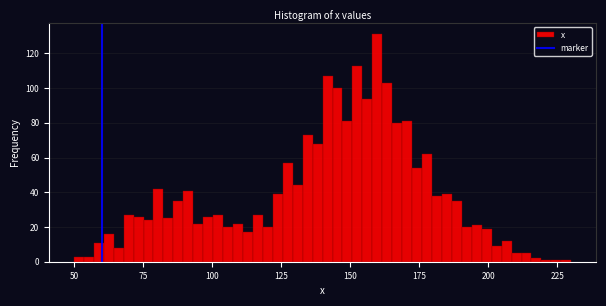

Read against the x-axis, roughly where is the centre of the tallest bar?

160